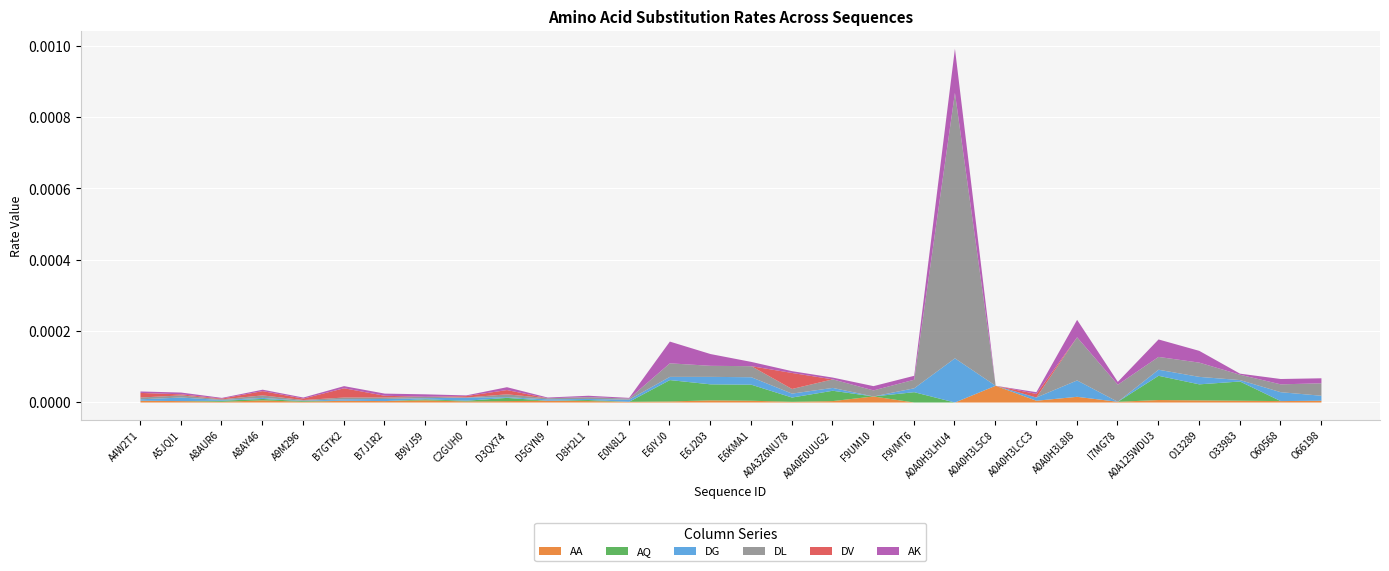

At which category does DV reach its first local valley?

A8AUR6